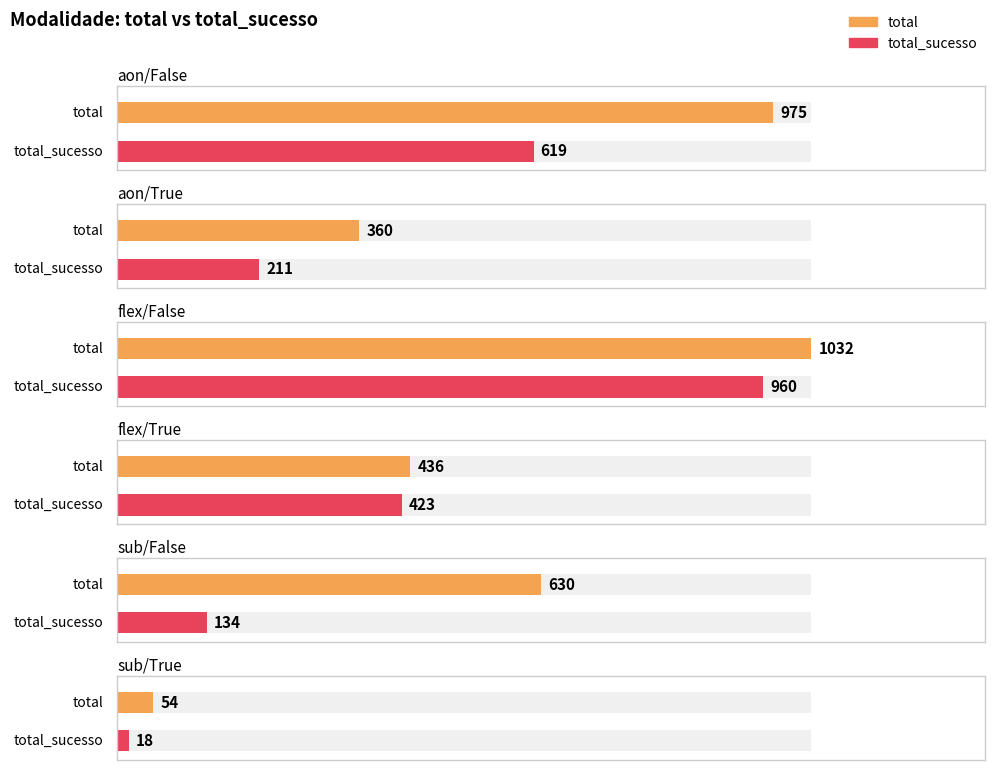

What are all the series names shown in the legend?

total, total_sucesso